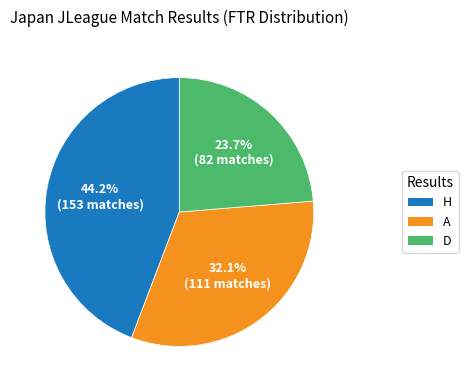

To the nearest percent, what is the average slice percentage?

33%